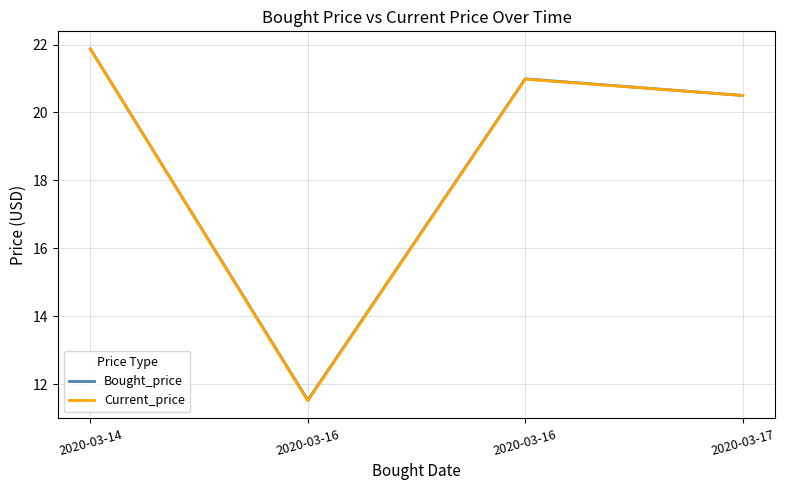

At how many categories does at least one series exceed 11?

4